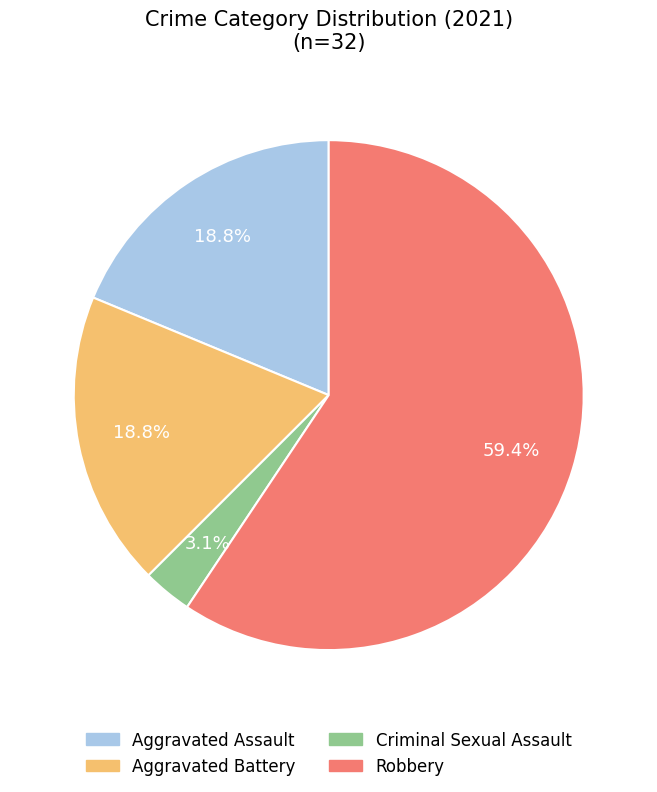

Is there any slice that represents more than half of the pie?

Yes